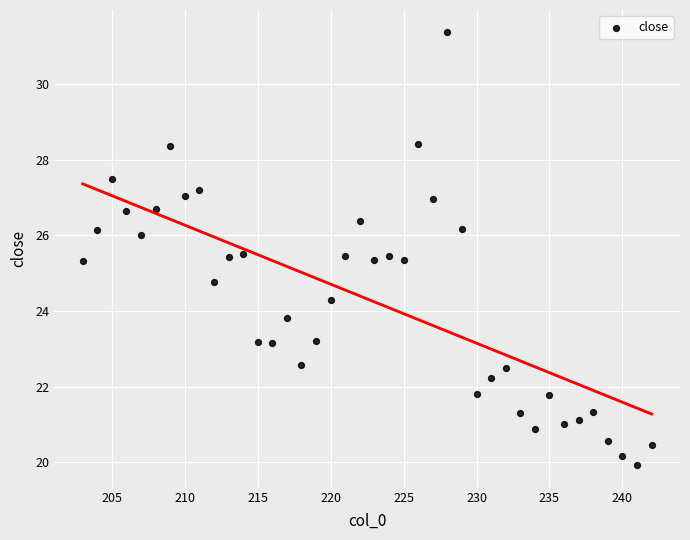

What is the range of X values (max minus min)?

39.0